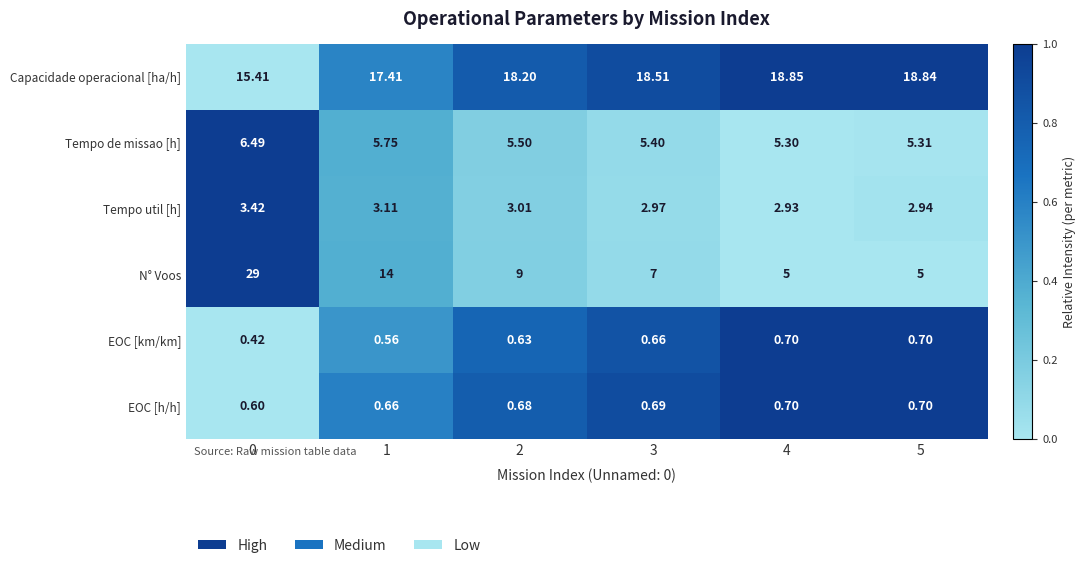

At 3, list the series in order from smallest to largest.

EOC [km/km], EOC [h/h], Tempo util [h], Tempo de missao [h], N° Voos, Capacidade operacional [ha/h]